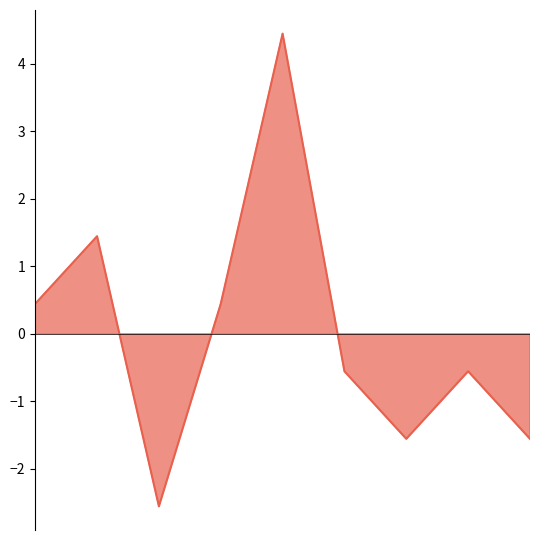

List the labels in order of value, largest first.

4, 1, 0, 3, 5, 7, 6, 8, 2